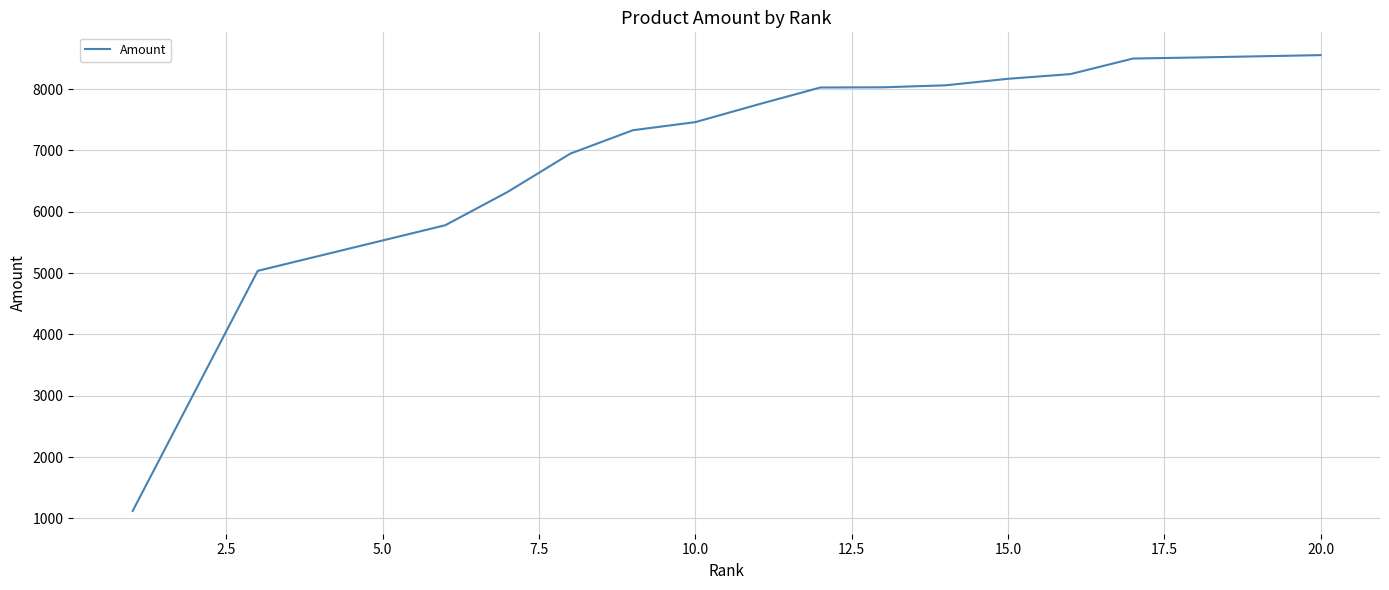

Count the number of data series in this chart.

1